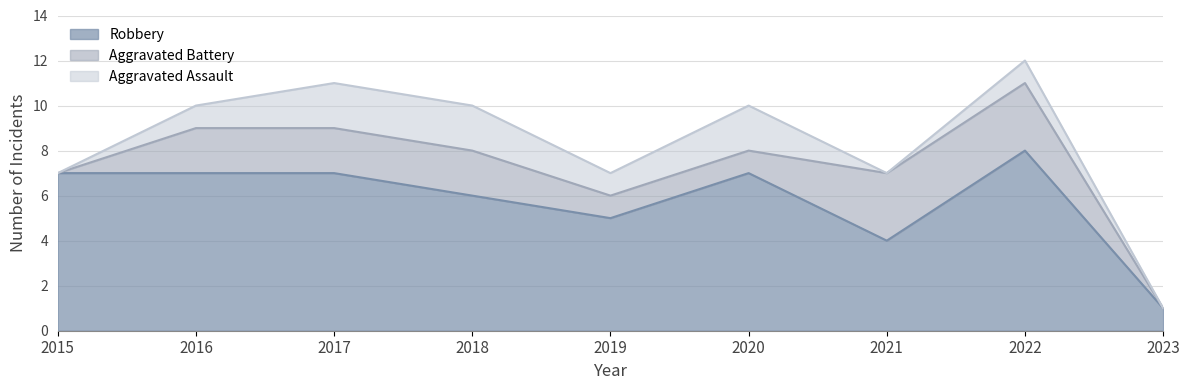

How many distinct data groups are displayed?

3